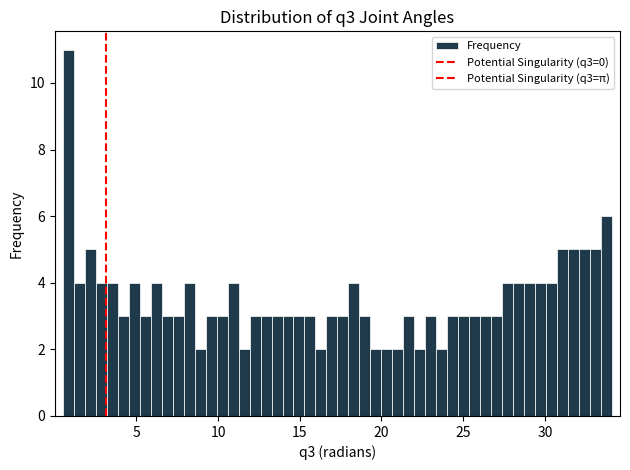

Around what value on the x-axis is the tallest bar? Give the approximate position of its centre, as read against the axis.

1.0